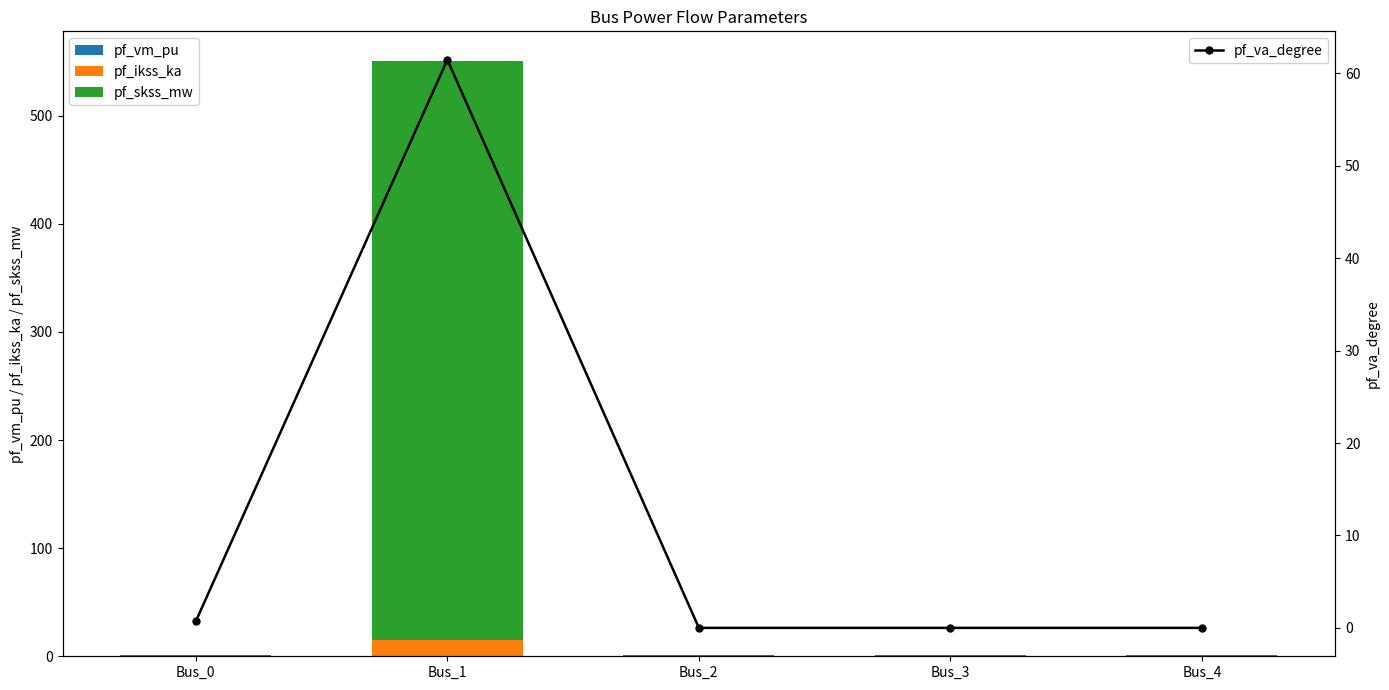

Which category has the lowest value in the pf_va_degree series?

Bus_3